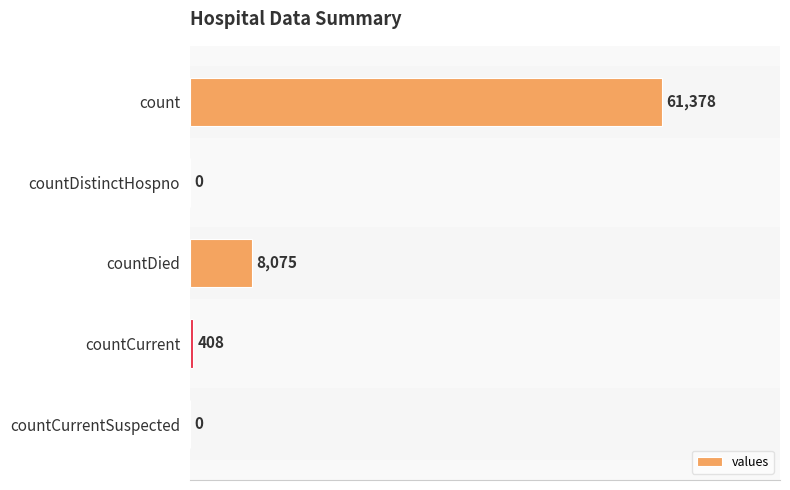

What is the sum of the values at countDied and countCurrent?

8483